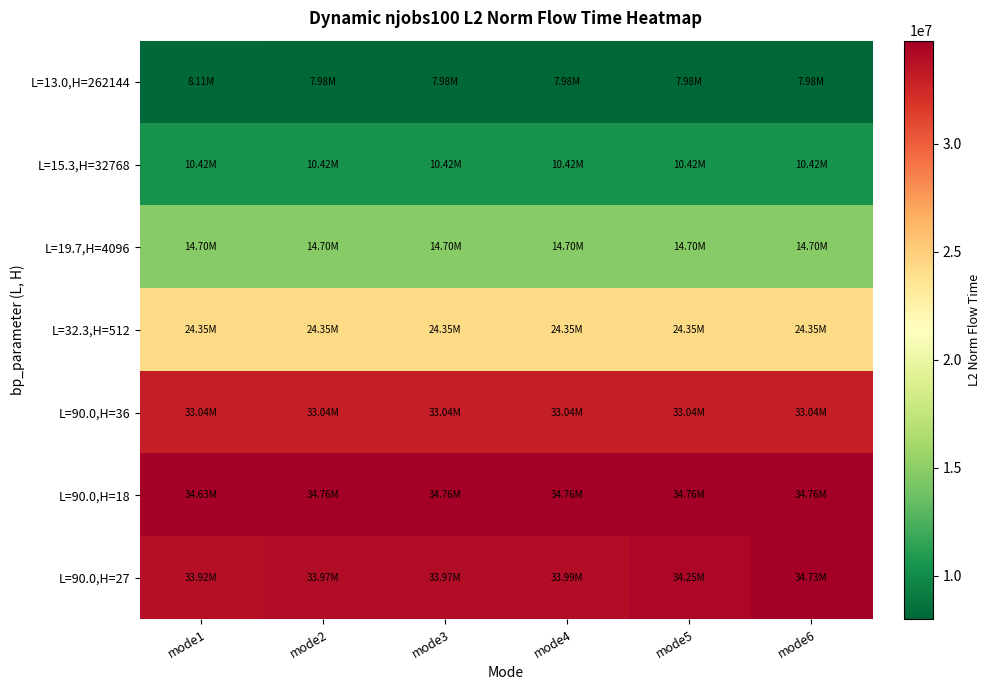

Which has a higher value, mode4 or mode6?

mode4